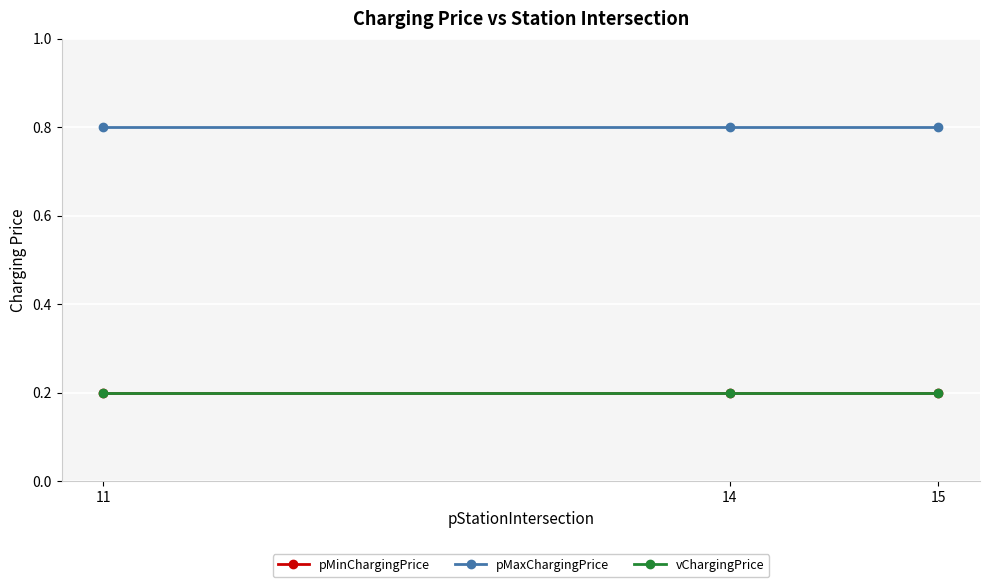

At which label is pMinChargingPrice closest to 0?

11